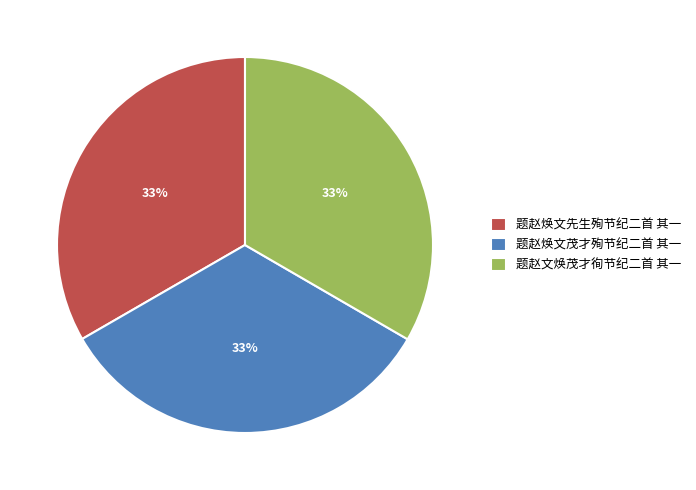

To the nearest percent, what percentage of the pie is 题赵焕文先生殉节纪二首 其一?

33%